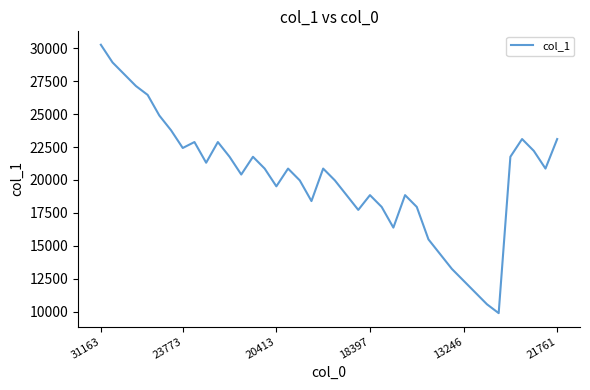

What is the difference between the maximum and minimum values?

20381